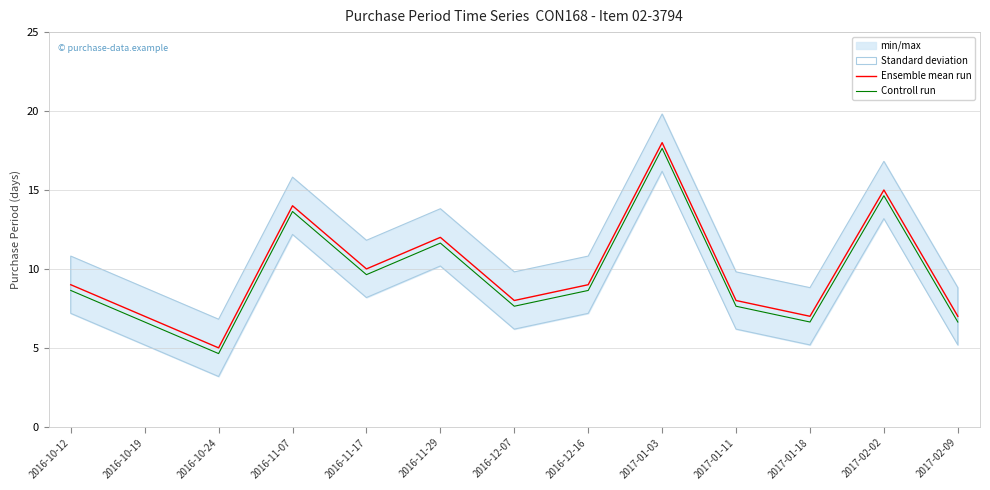

At which label does Controll run reach its minimum?

2016-10-24